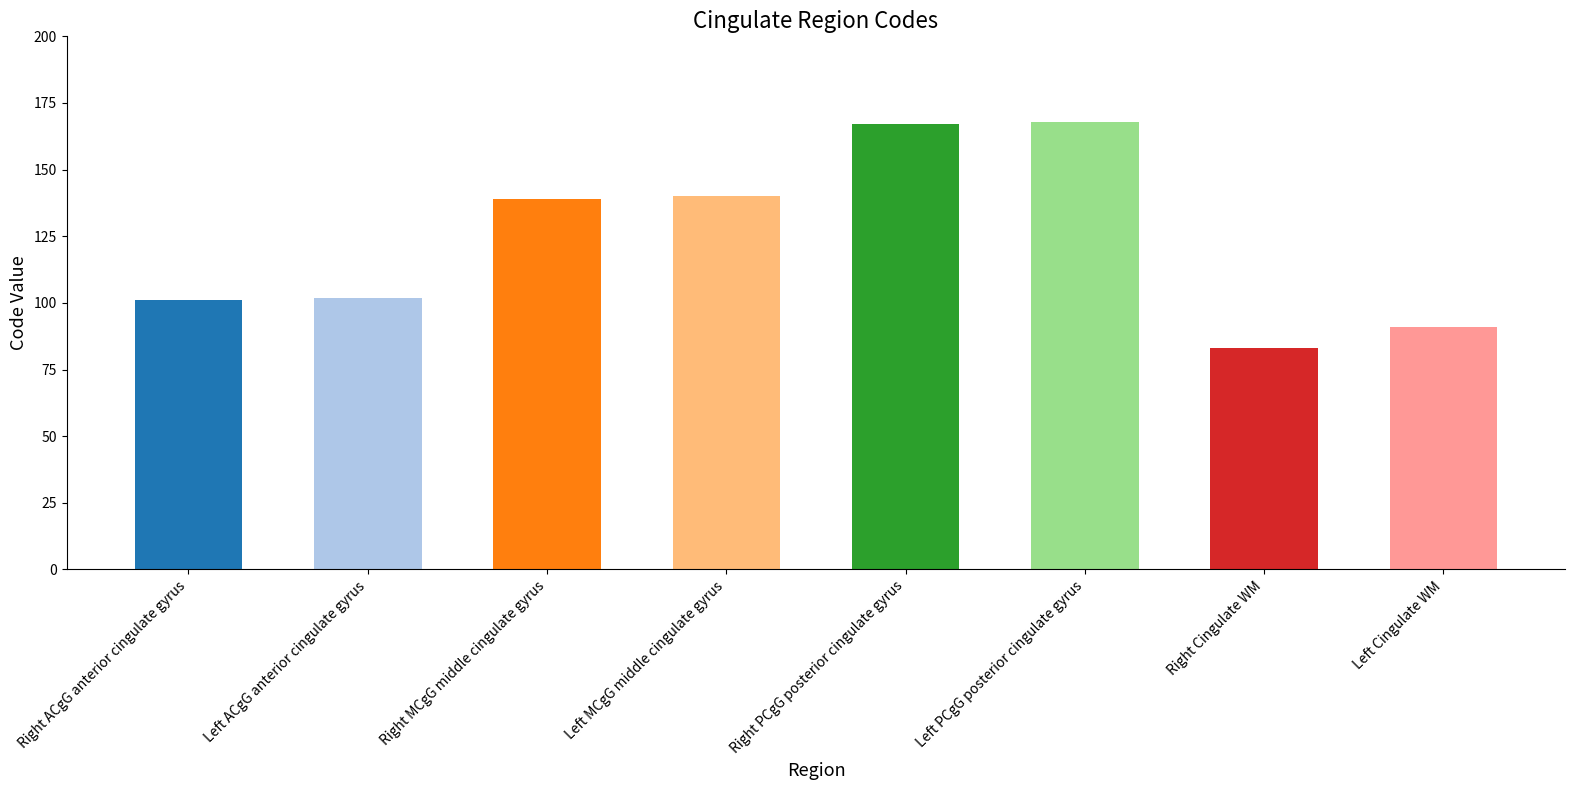

How many series are shown in this chart?

1